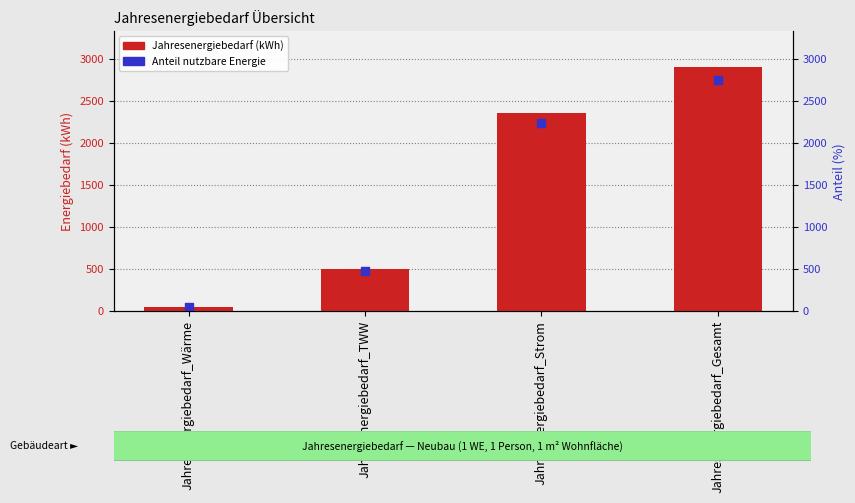

Which series contains the lowest Y value?

Anteil nutzbare Energie